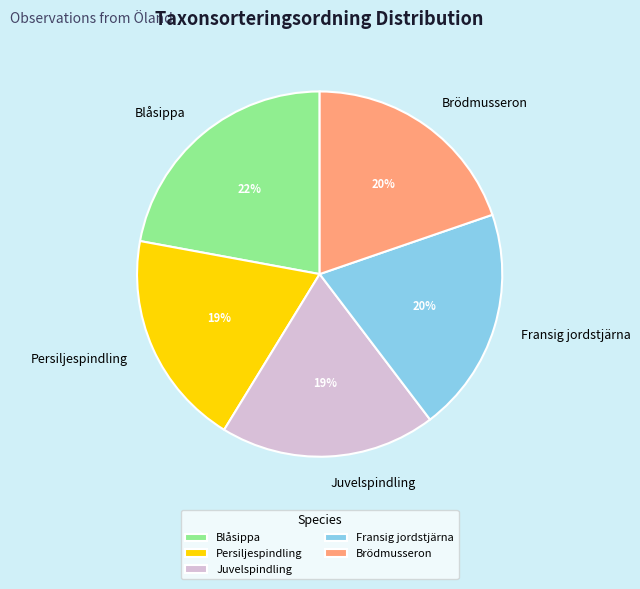

True or false: Juvelspindling accounts for 19% of the total.

True